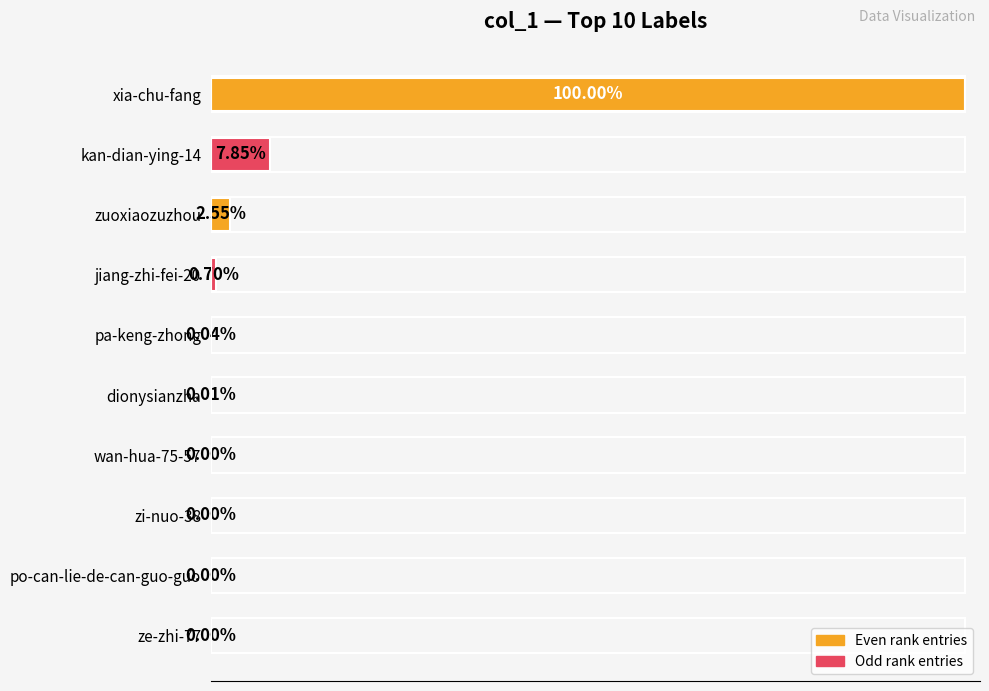

Are the bars grouped side by side (vs. stacked)?

No